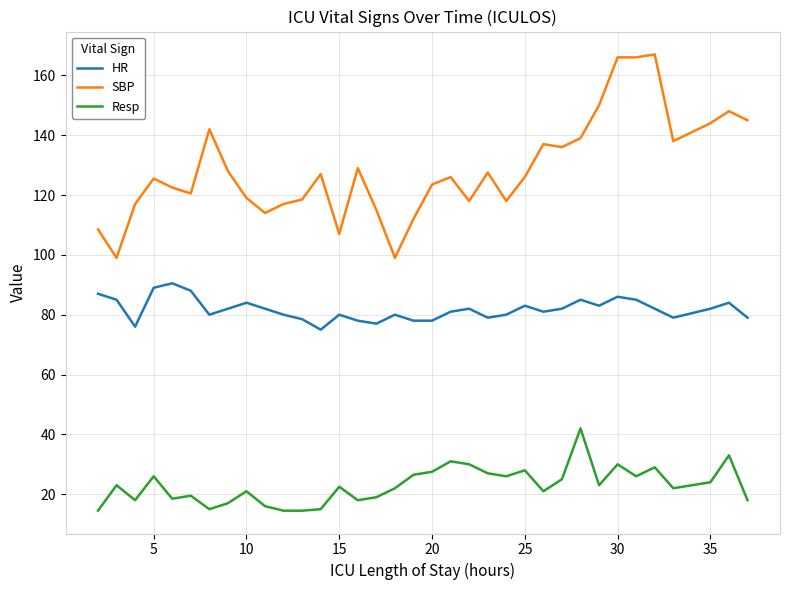

Rank the series by their maximum value, from highest to lowest.

SBP, HR, Resp